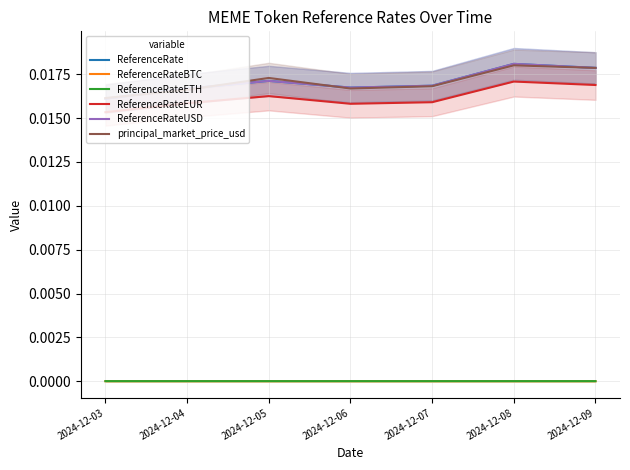

Is this an area chart (filled region under the line)?

No